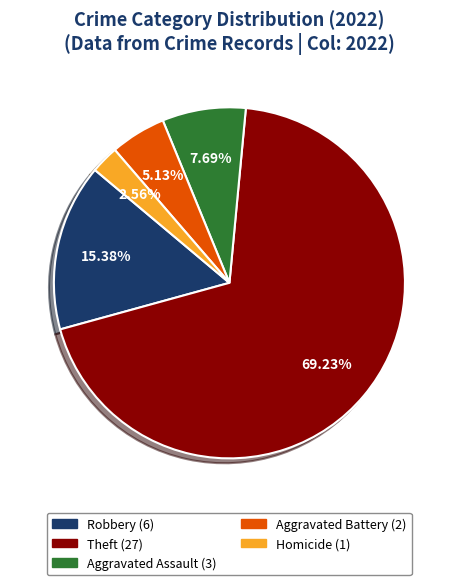

Is Theft the majority of the pie?

Yes